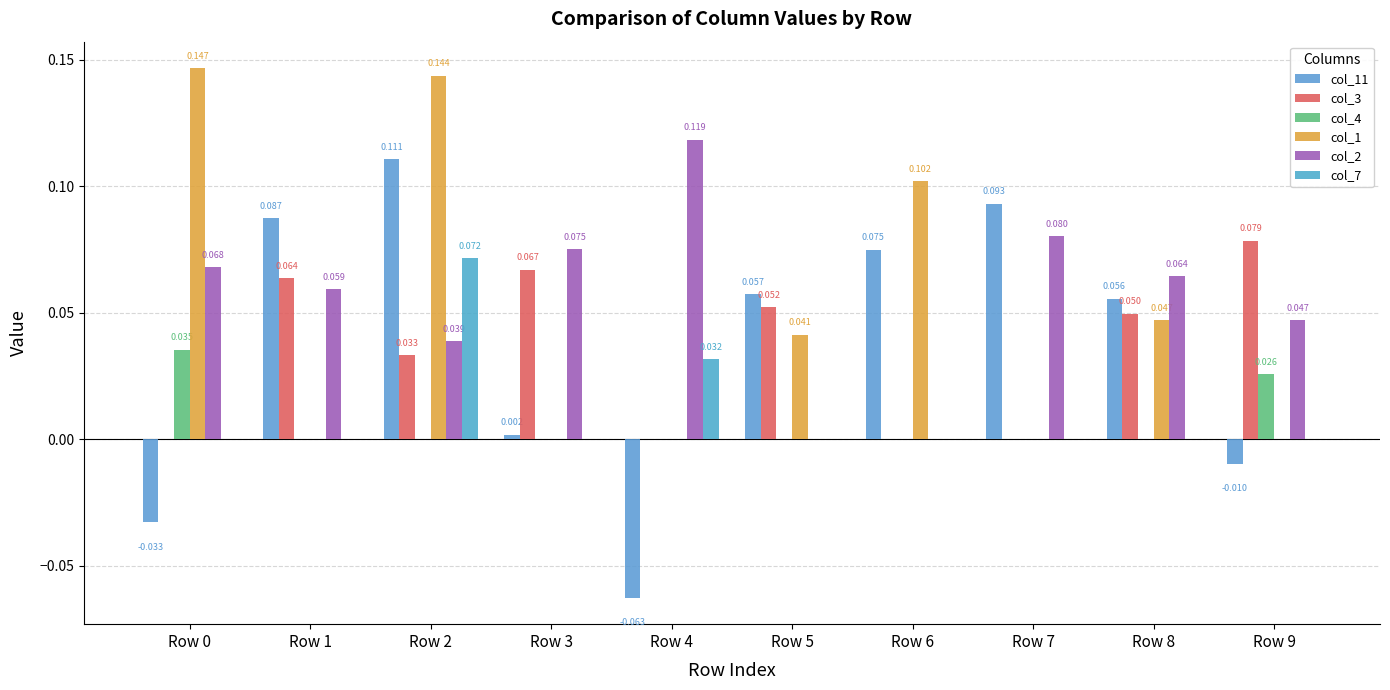

At Row 3, list the series in order from largest to smallest.

col_2, col_3, col_11, col_4, col_1, col_7